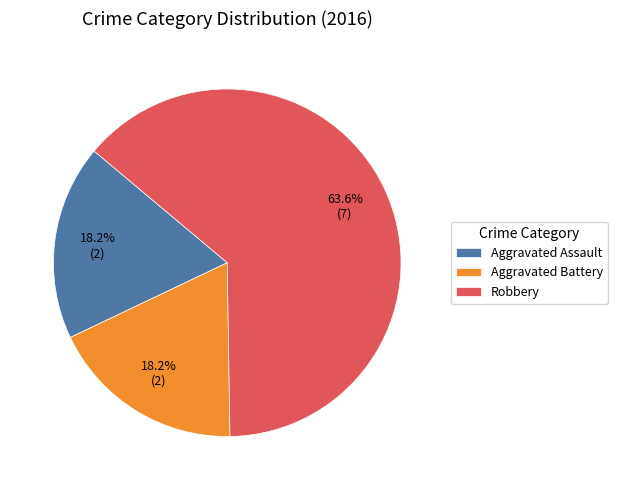

The Robbery slice represents 74% of the pie. True or false?

False